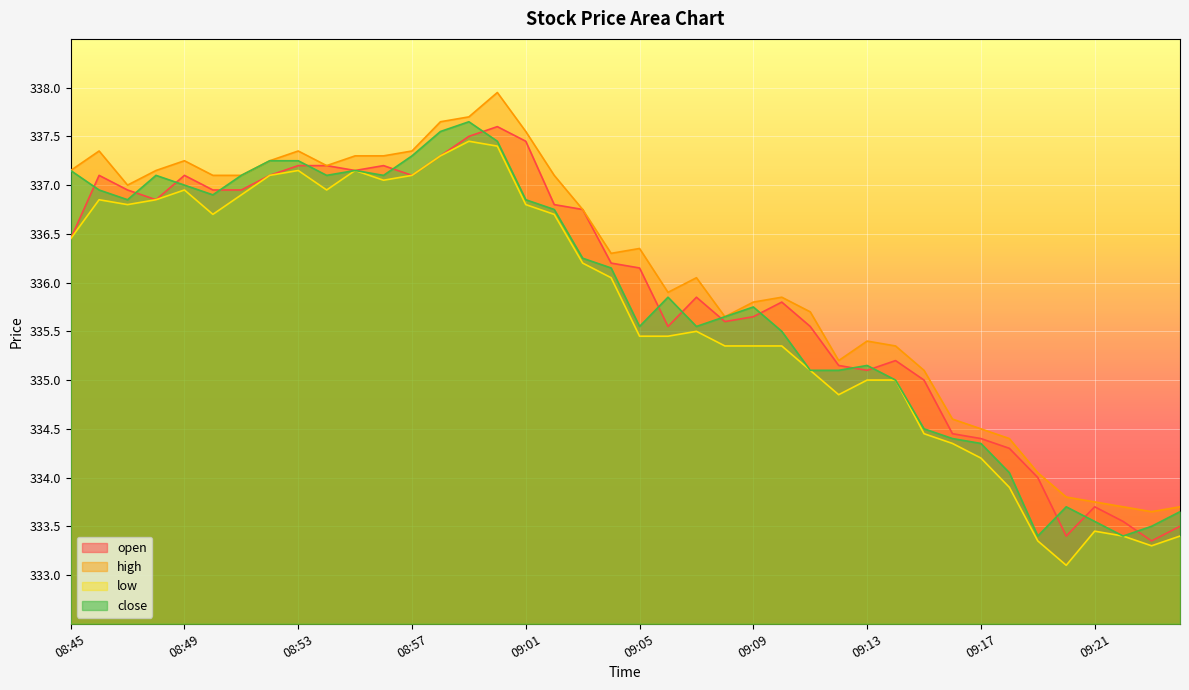

The value of low at 08:53 is 548.9. True or false?

False